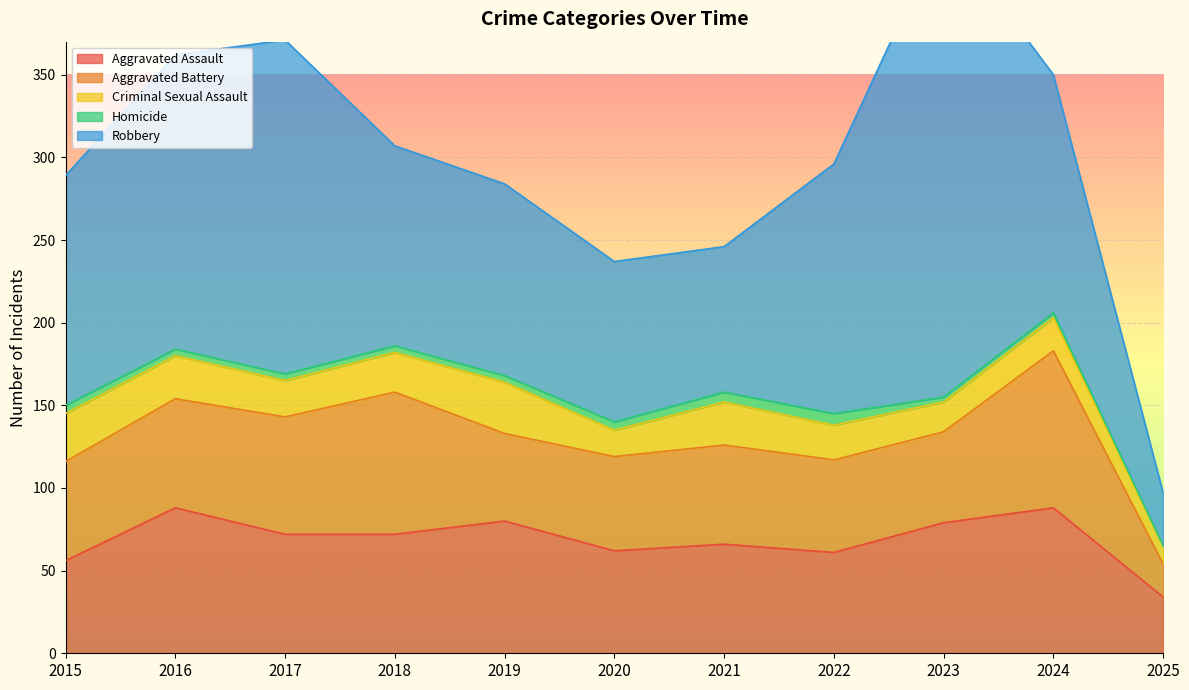

True or false: Robbery has more than 0 points higher than both neighbors.

True